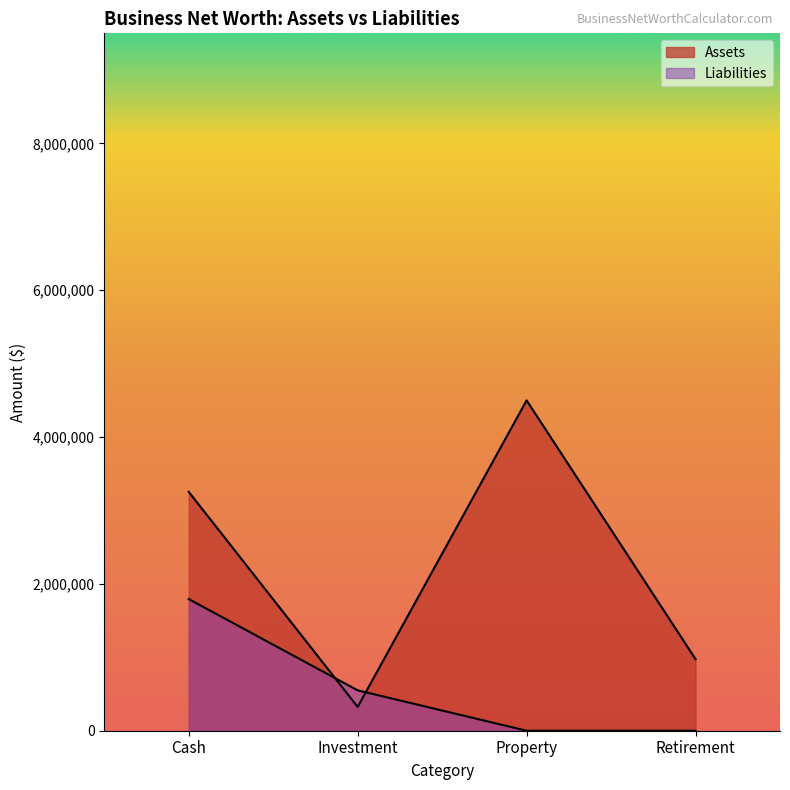

List the labels in order of Assets value, largest first.

Property, Cash, Retirement, Investment